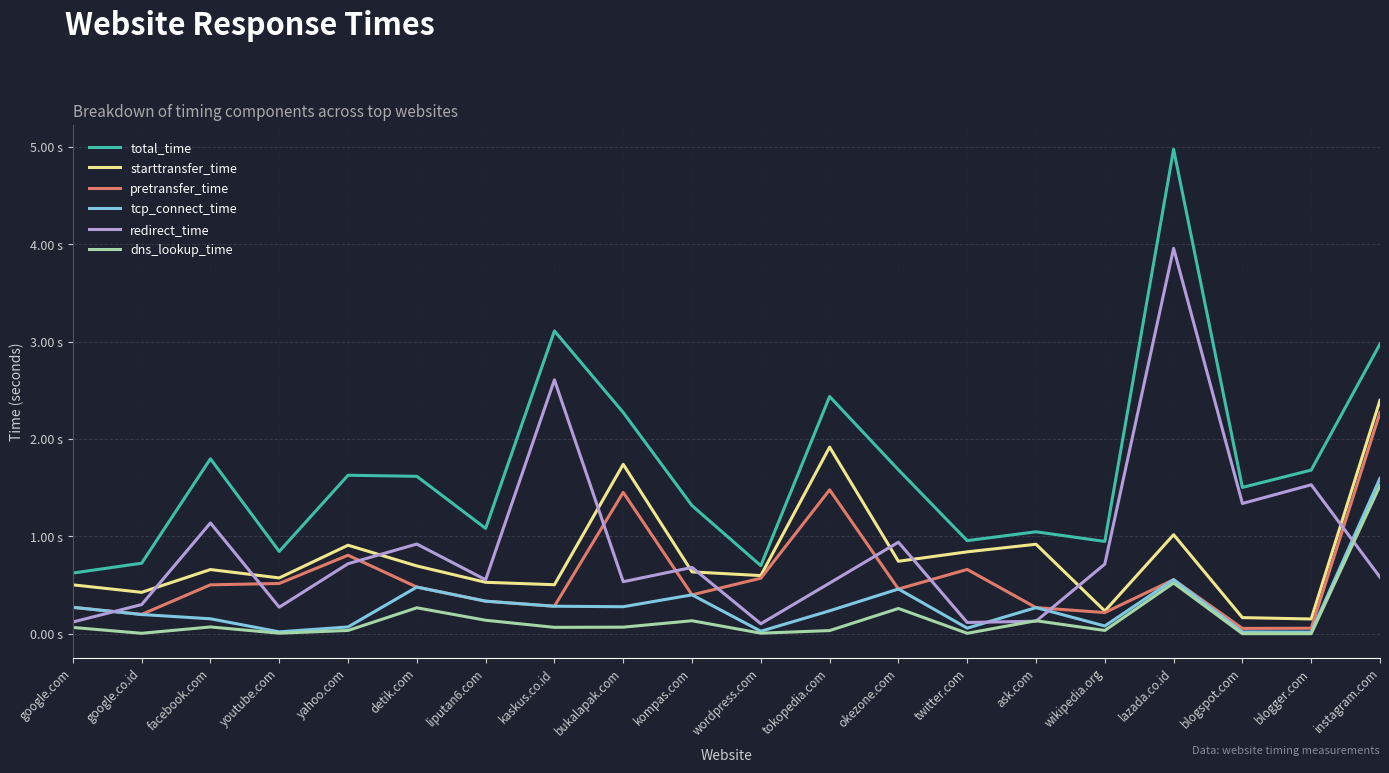

What is the maximum value for tcp_connect_time?

1.6